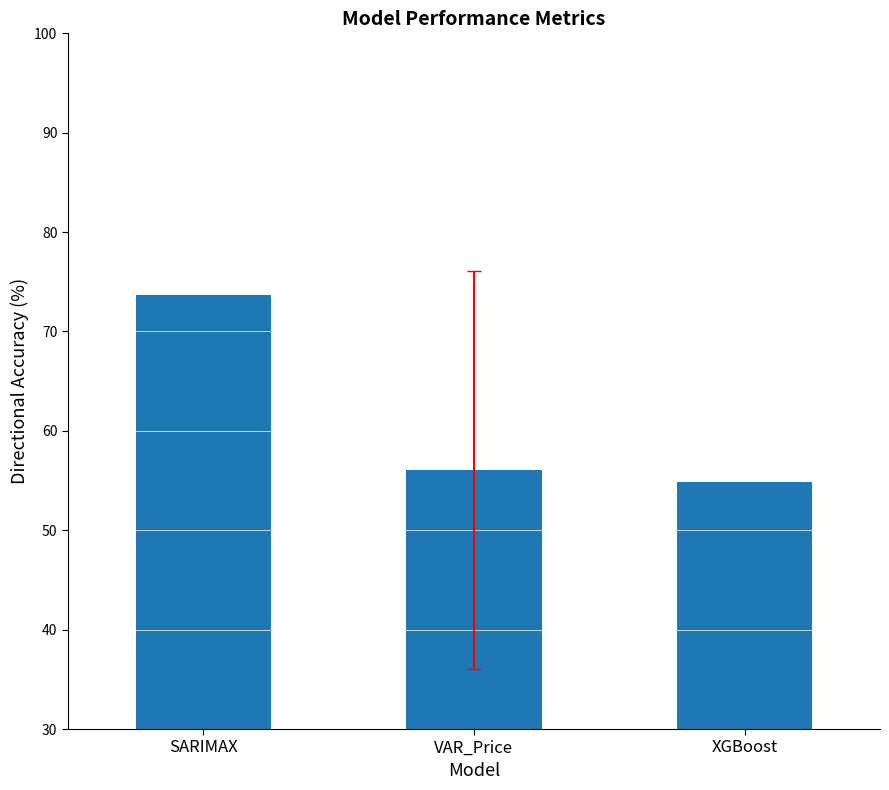

How many values are below 56?

1